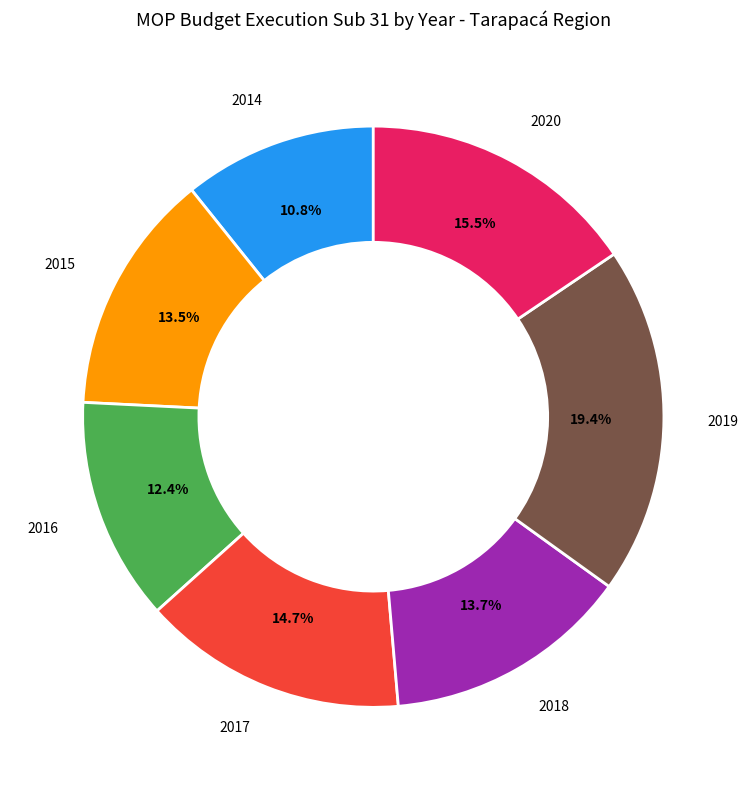

How much of the chart is everything except 2014?

89.2%